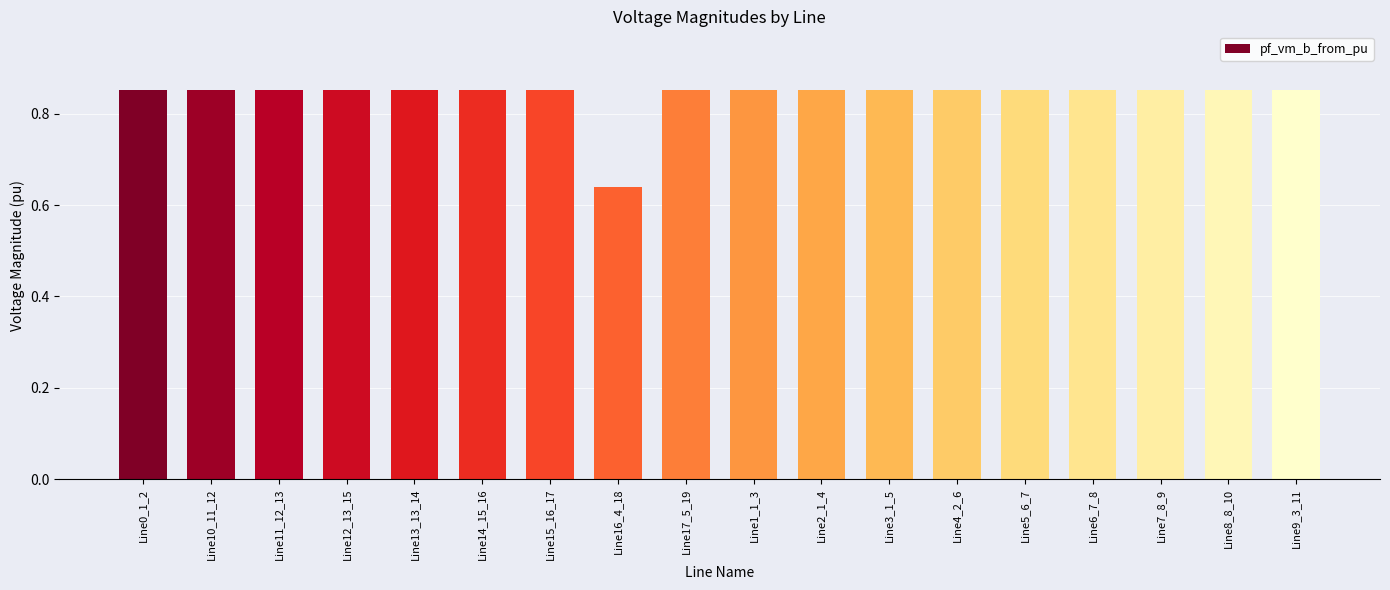

How many bars are there in total?

18